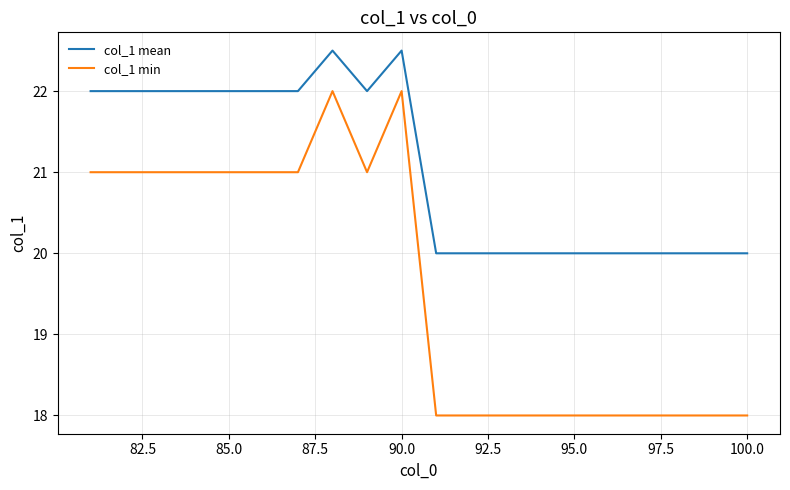

What are all the series names shown in the legend?

col_1 mean, col_1 min